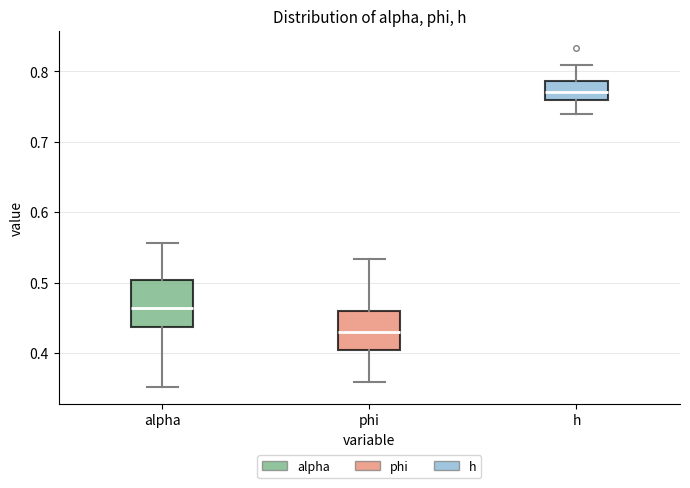

Comparing the boxes themselves (not the whiskers), which one is the tallest?

alpha